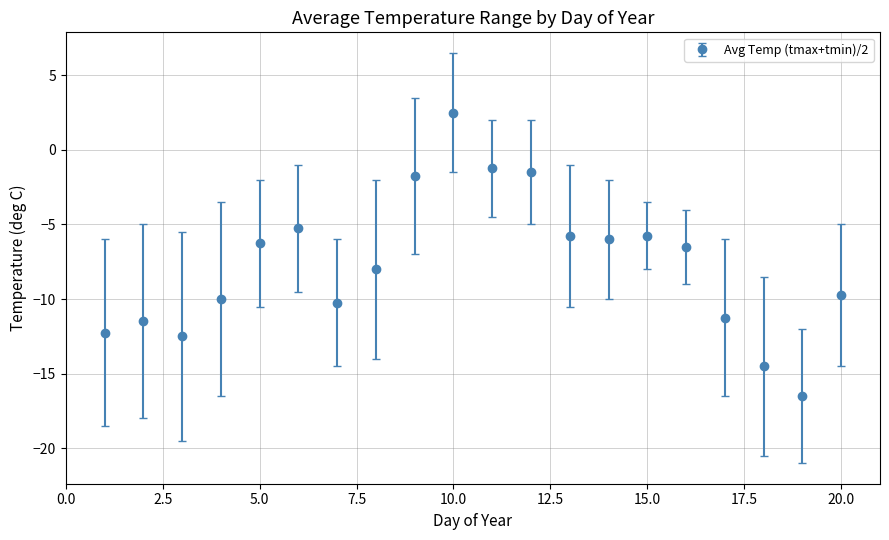

What is the sum of all values?

-154.0